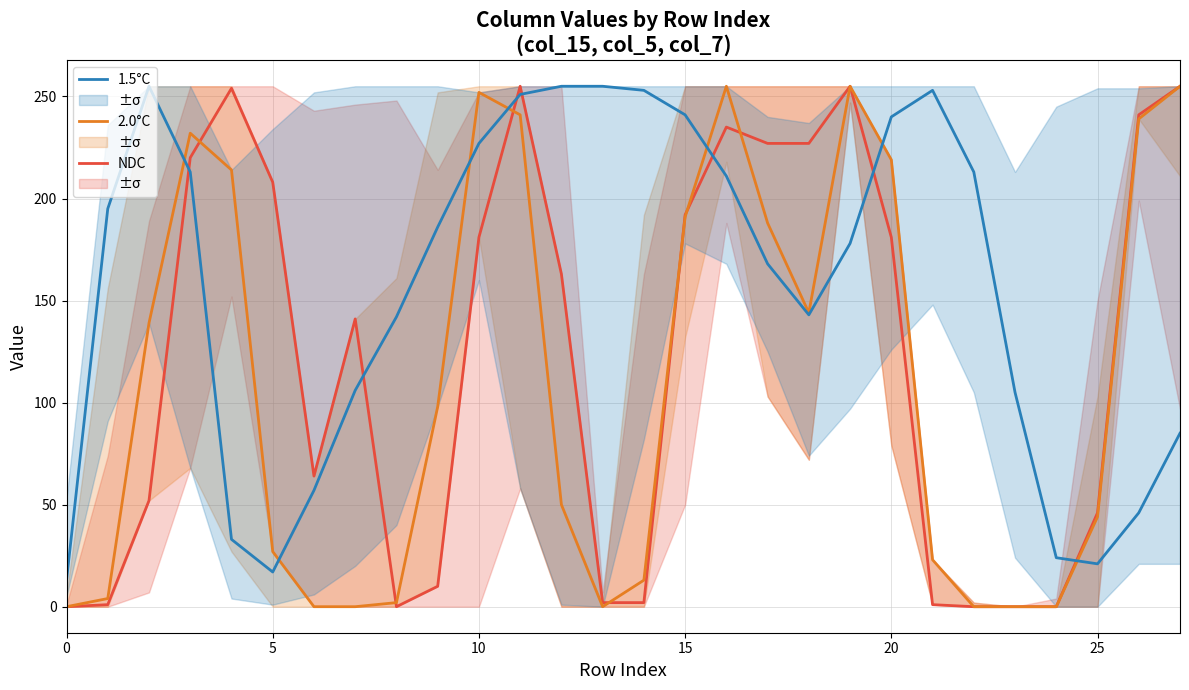

Which series has the widest spread of values?

NDC